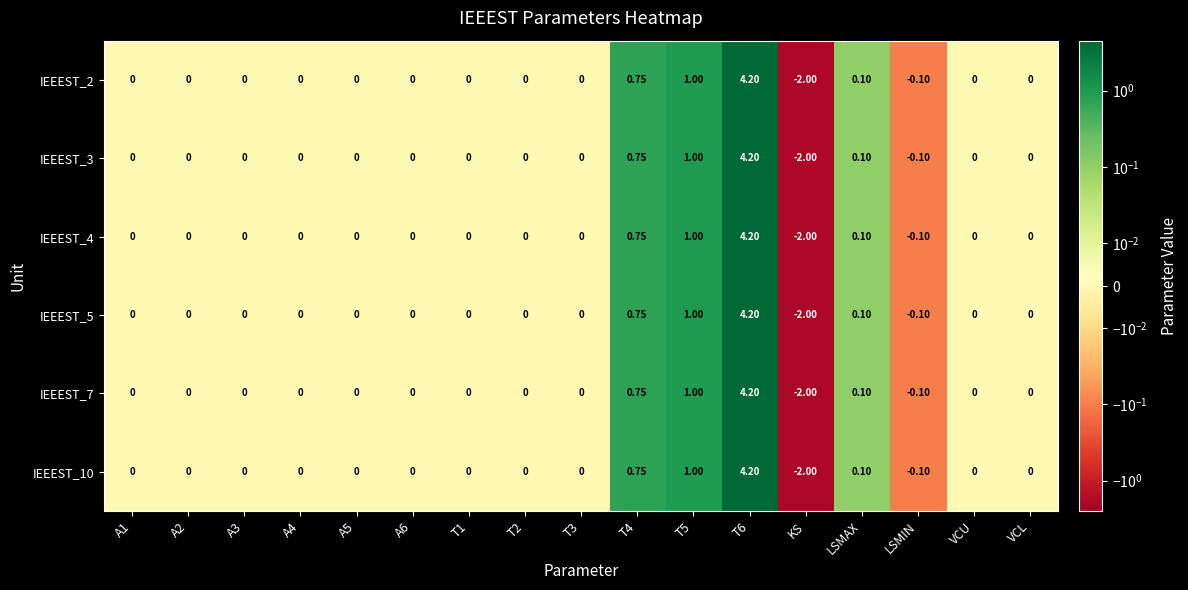

Reading right to left, extract all data points from this chart.

IEEEST_2: VCL=0.0	VCU=0.0	LSMIN=-0.1	LSMAX=0.1	KS=-2.0	T6=4.2	T5=1.0	T4=0.8	T3=0.0	T2=0.0	T1=0.0	A6=0.0	A5=0.0	A4=0.0	A3=0.0	A2=0.0	A1=0.0
IEEEST_3: VCL=0.0	VCU=0.0	LSMIN=-0.1	LSMAX=0.1	KS=-2.0	T6=4.2	T5=1.0	T4=0.8	T3=0.0	T2=0.0	T1=0.0	A6=0.0	A5=0.0	A4=0.0	A3=0.0	A2=0.0	A1=0.0
IEEEST_4: VCL=0.0	VCU=0.0	LSMIN=-0.1	LSMAX=0.1	KS=-2.0	T6=4.2	T5=1.0	T4=0.8	T3=0.0	T2=0.0	T1=0.0	A6=0.0	A5=0.0	A4=0.0	A3=0.0	A2=0.0	A1=0.0
IEEEST_5: VCL=0.0	VCU=0.0	LSMIN=-0.1	LSMAX=0.1	KS=-2.0	T6=4.2	T5=1.0	T4=0.8	T3=0.0	T2=0.0	T1=0.0	A6=0.0	A5=0.0	A4=0.0	A3=0.0	A2=0.0	A1=0.0
IEEEST_7: VCL=0.0	VCU=0.0	LSMIN=-0.1	LSMAX=0.1	KS=-2.0	T6=4.2	T5=1.0	T4=0.8	T3=0.0	T2=0.0	T1=0.0	A6=0.0	A5=0.0	A4=0.0	A3=0.0	A2=0.0	A1=0.0
IEEEST_10: VCL=0.0	VCU=0.0	LSMIN=-0.1	LSMAX=0.1	KS=-2.0	T6=4.2	T5=1.0	T4=0.8	T3=0.0	T2=0.0	T1=0.0	A6=0.0	A5=0.0	A4=0.0	A3=0.0	A2=0.0	A1=0.0